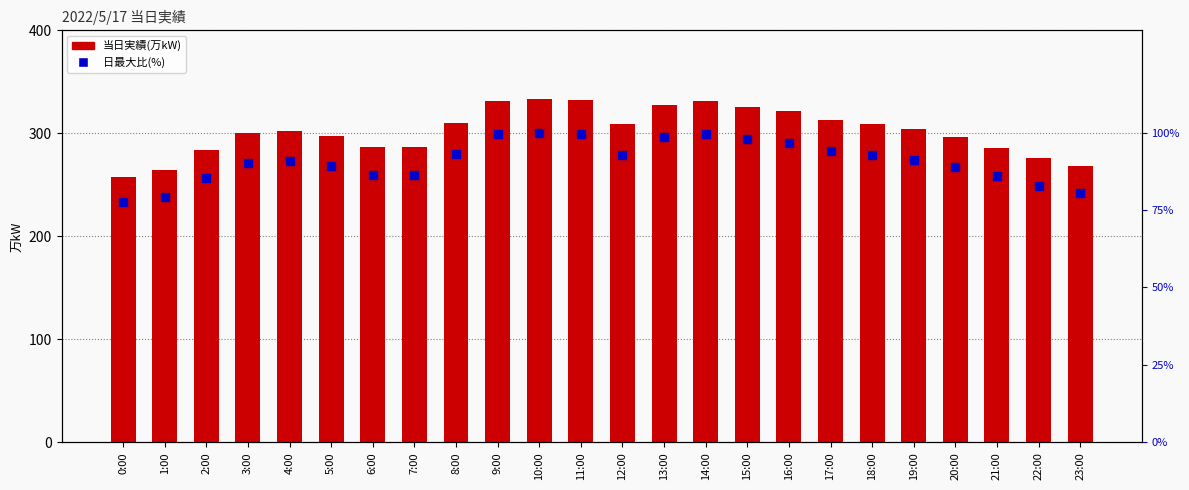

What is the total value across all series at 14:00?

430.4